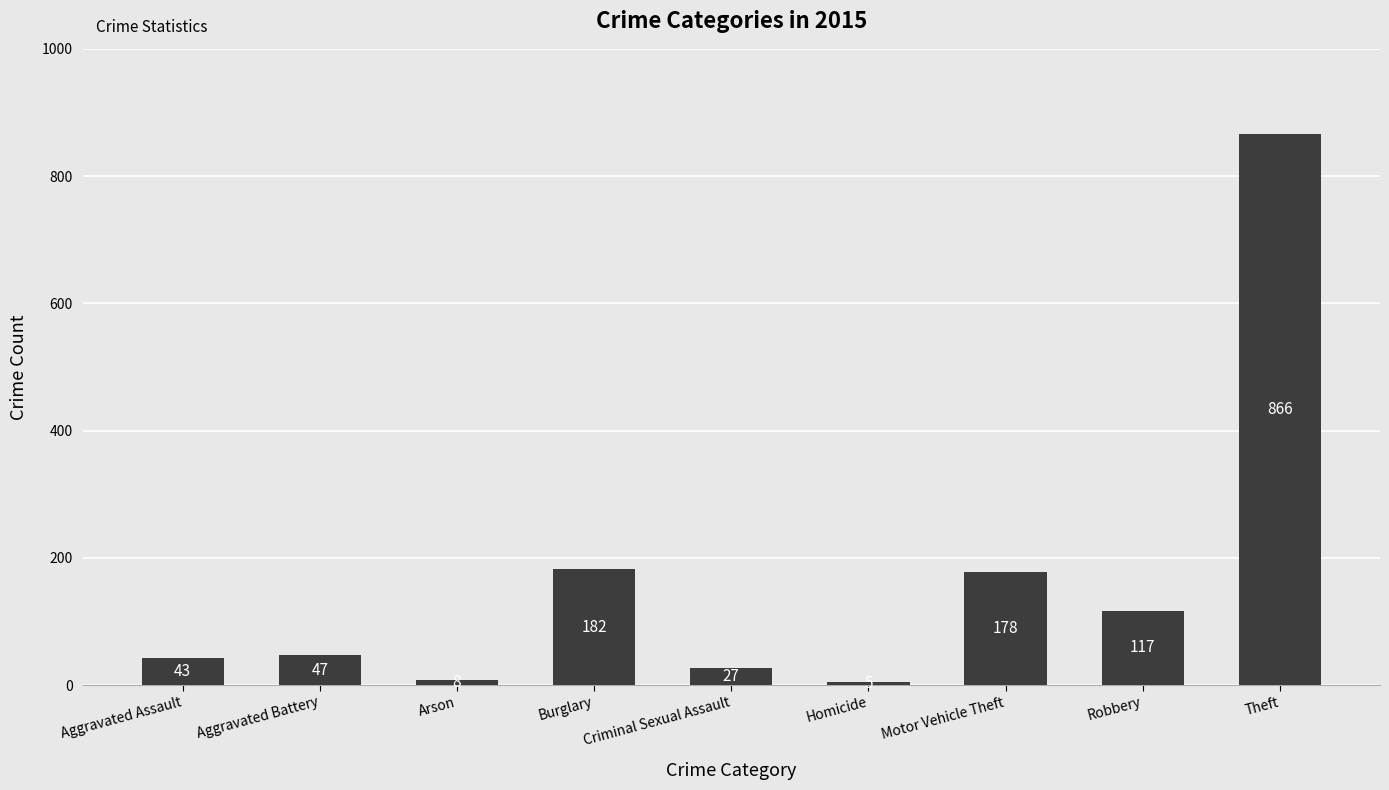

Approximately how many times larger is the value at Criminal Sexual Assault compared to Aggravated Battery?

0.6